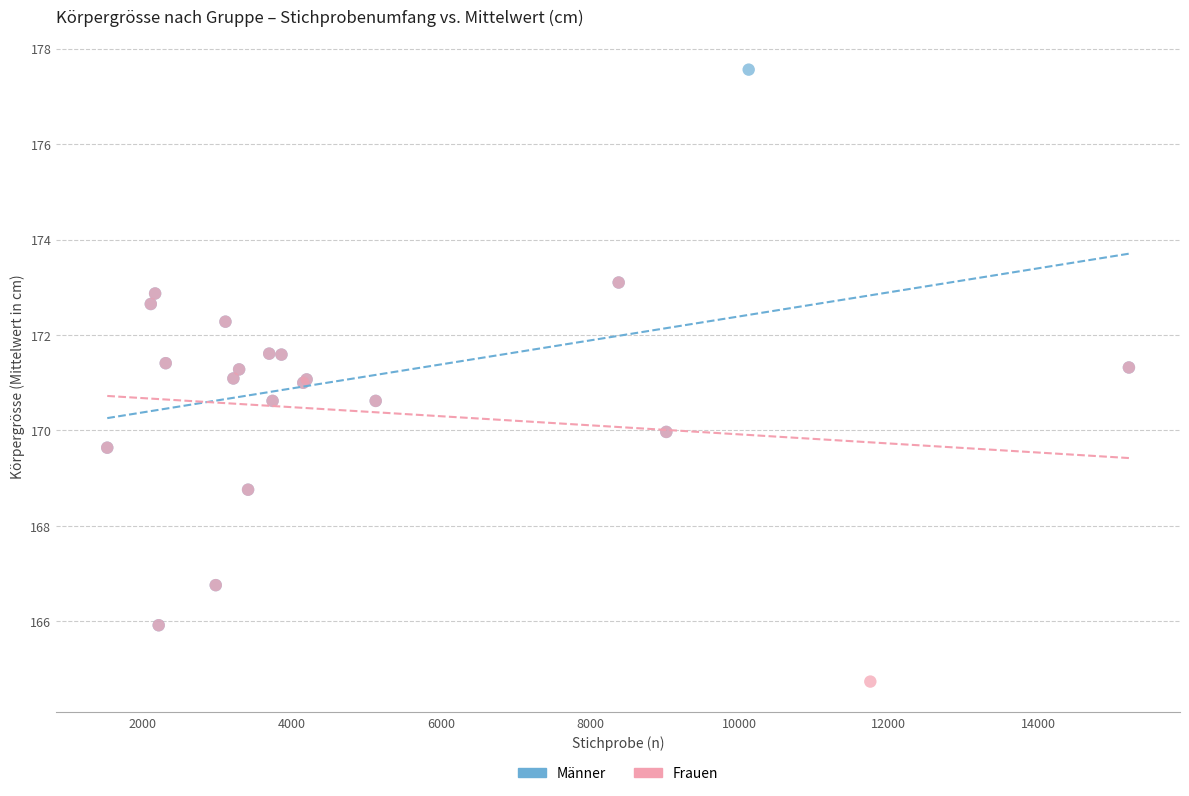

Which series contains the lowest Y value?

Frauen